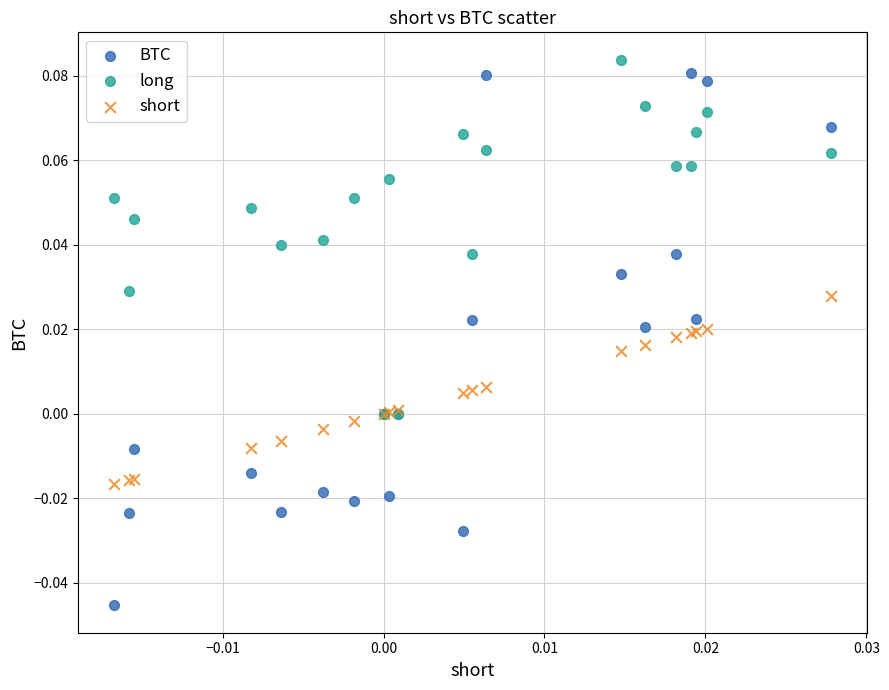

What are all the series names shown in the legend?

BTC, long, short